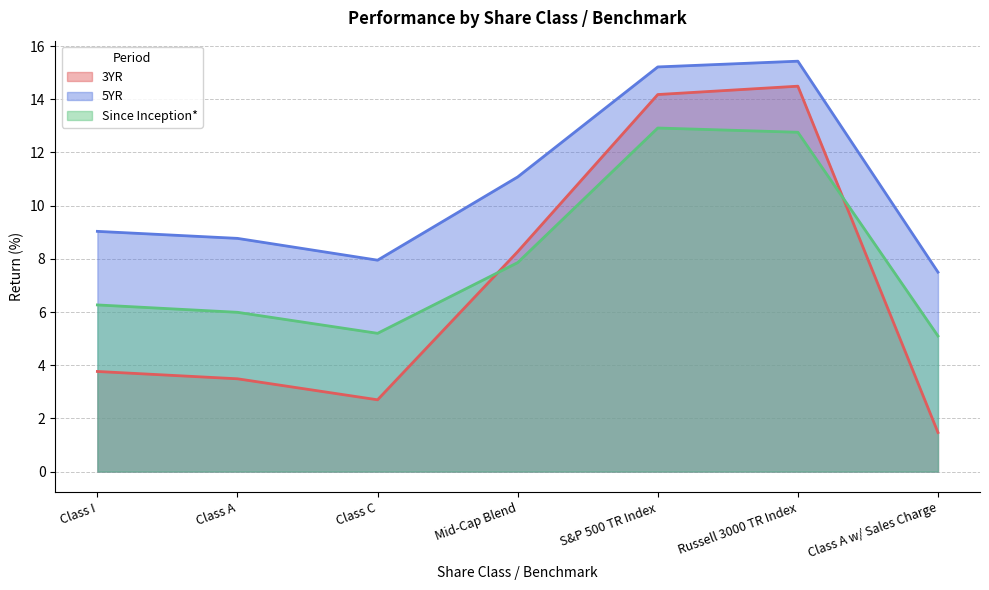

True or false: 3YR and 5YR intersect in this chart.

False